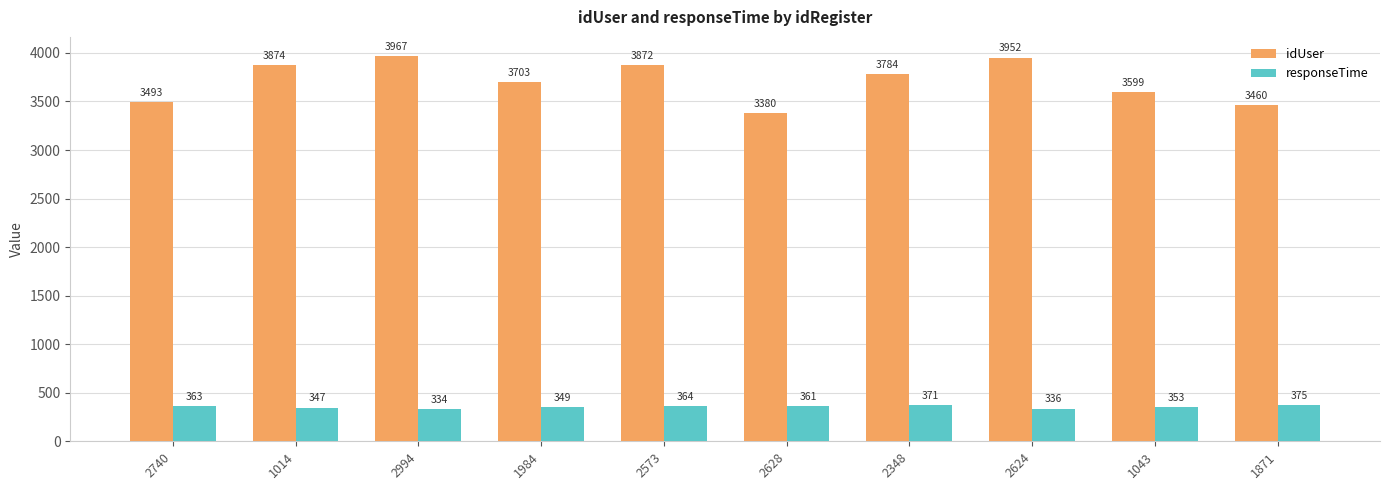

Which series has the largest total across all categories?

idUser